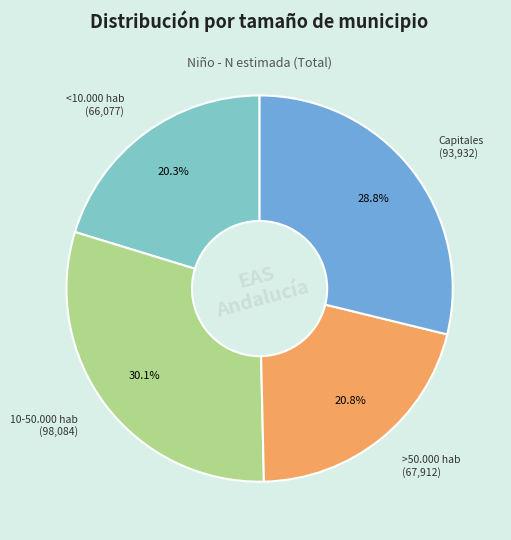

Is there a majority slice in this chart?

No